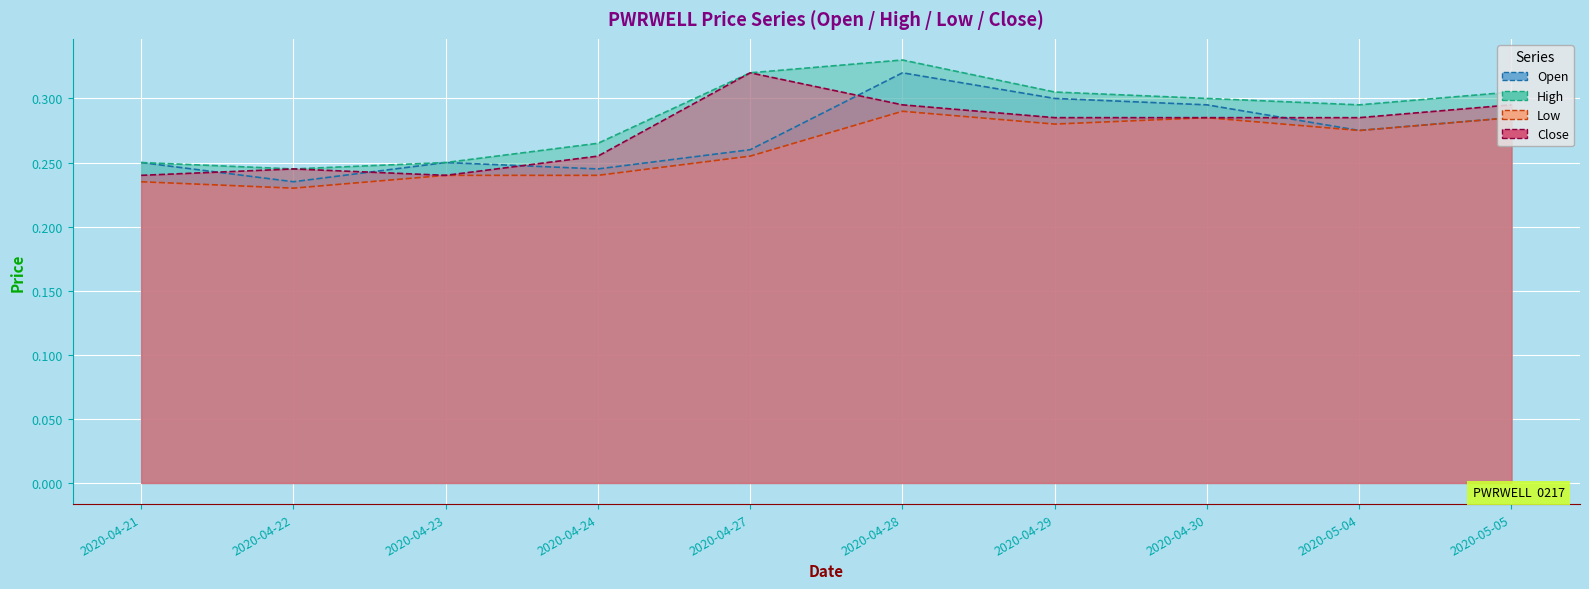

Read the high value at 2020-04-23.

0.2